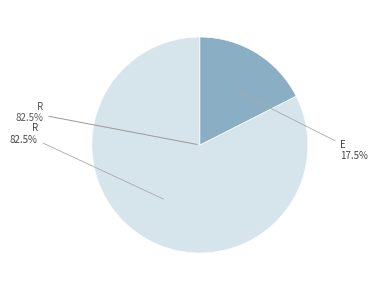

Which category has the biggest portion of the pie?

r